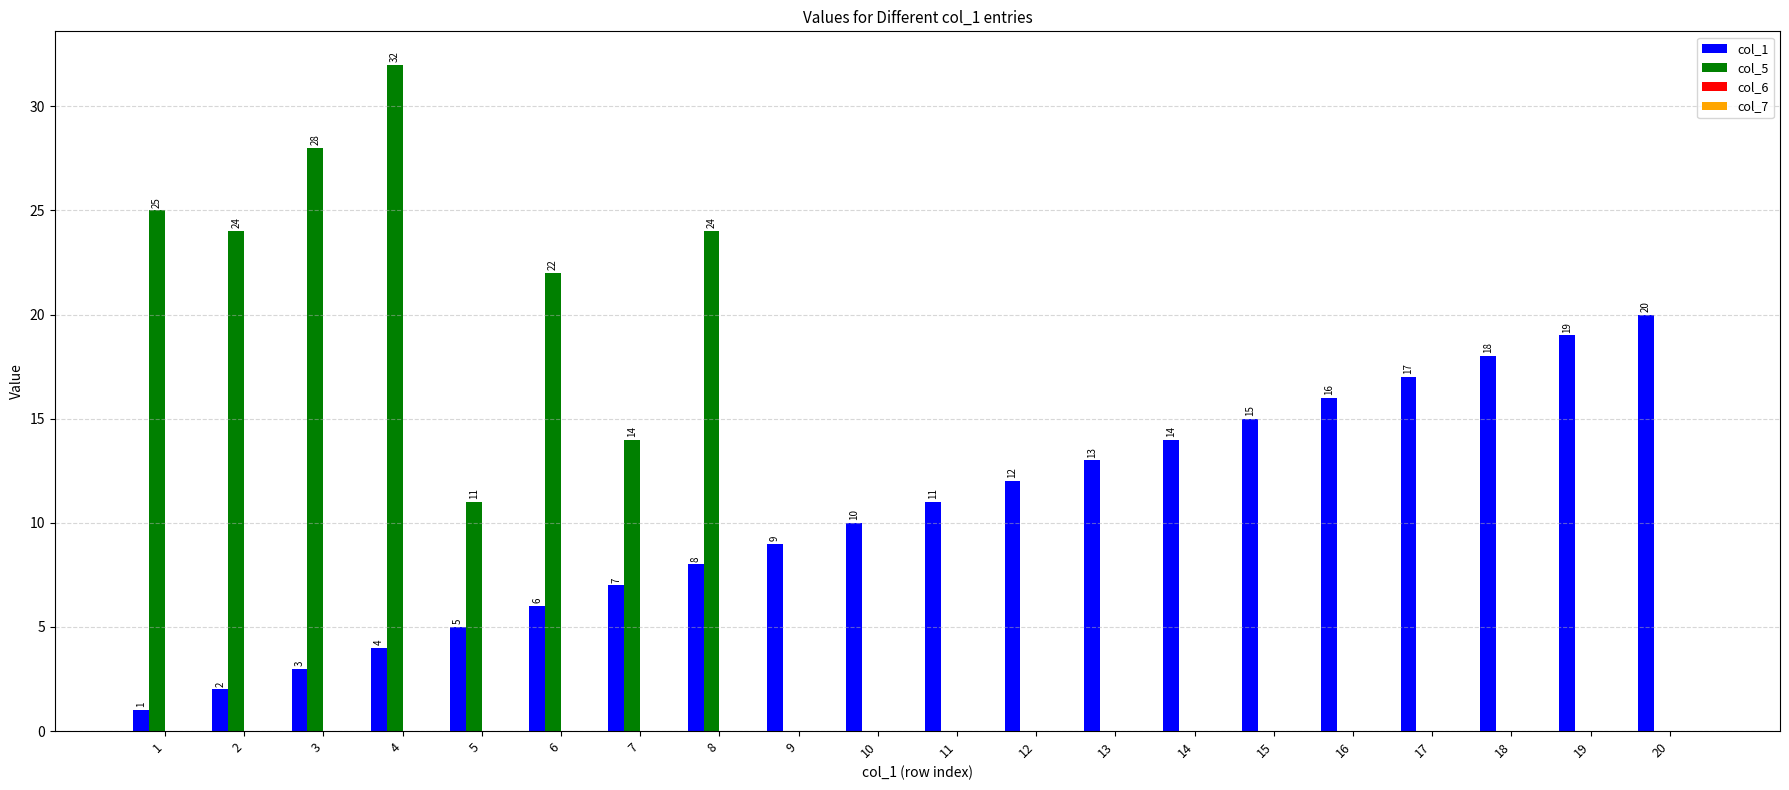

Count the number of data series in this chart.

2